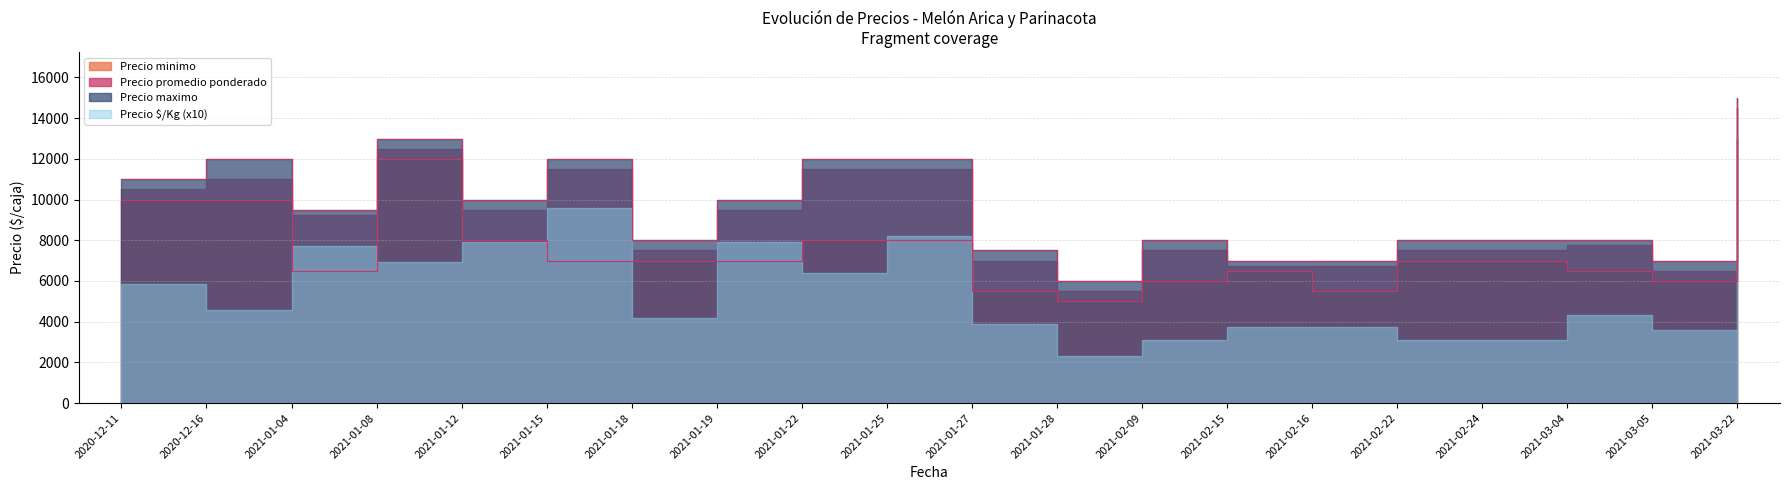

At which label does Precio maximo first exceed 9500?

2020-12-11